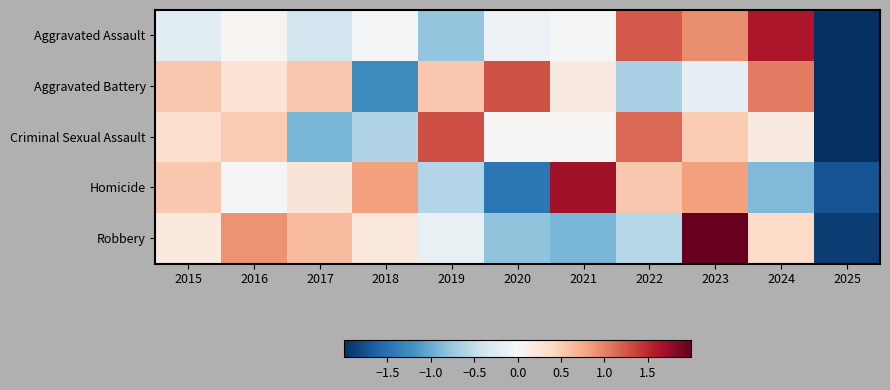

What is the maximum value shown in the chart?

2.0